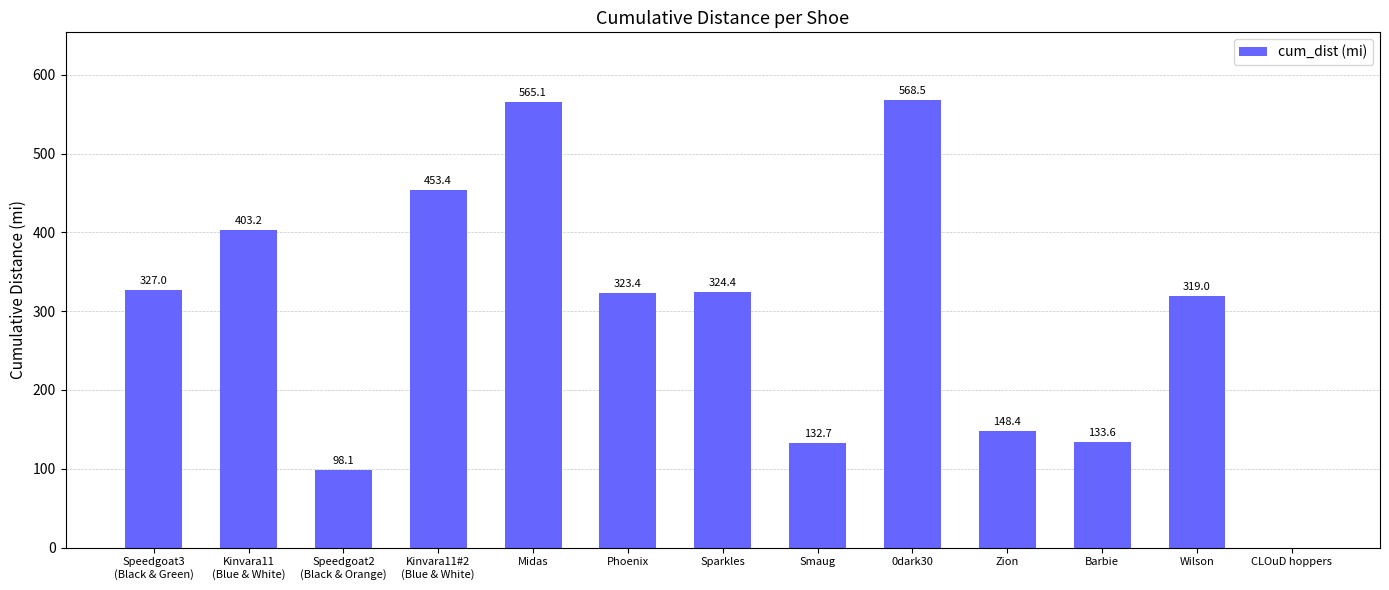

The chart shows a value of 568.5 at 0dark30. True or false?

True